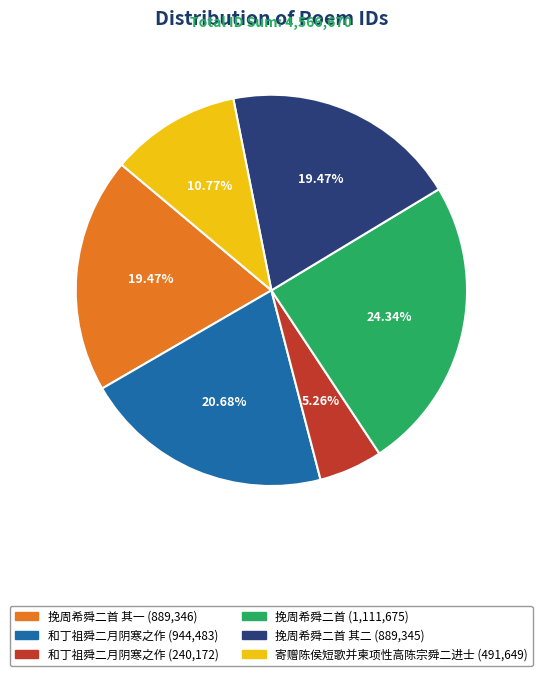

Is there a majority slice in this chart?

No